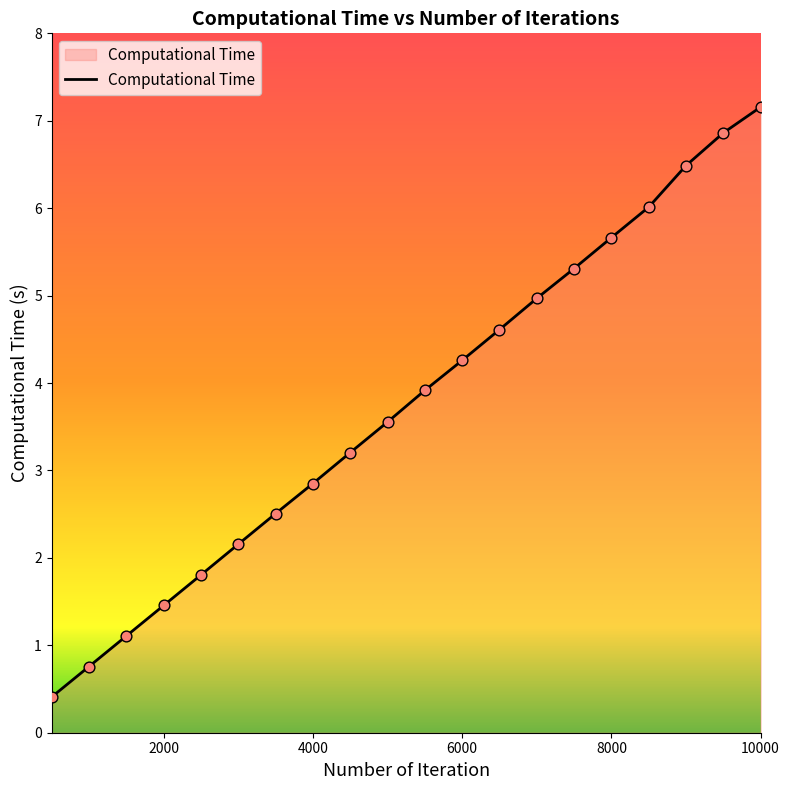

What is the greatest value displayed?

7.2